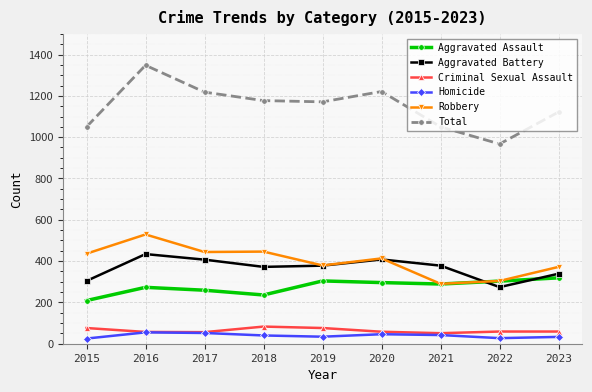

The Aggravated Battery series shows 506 at 2018. True or false?

False